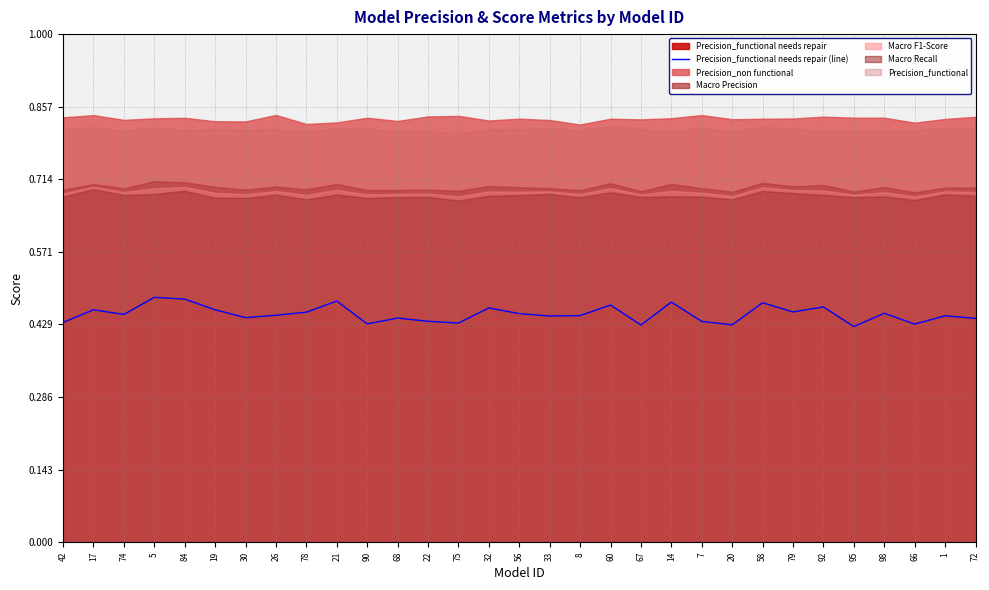

Which label corresponds to the smallest value in the chart?

95